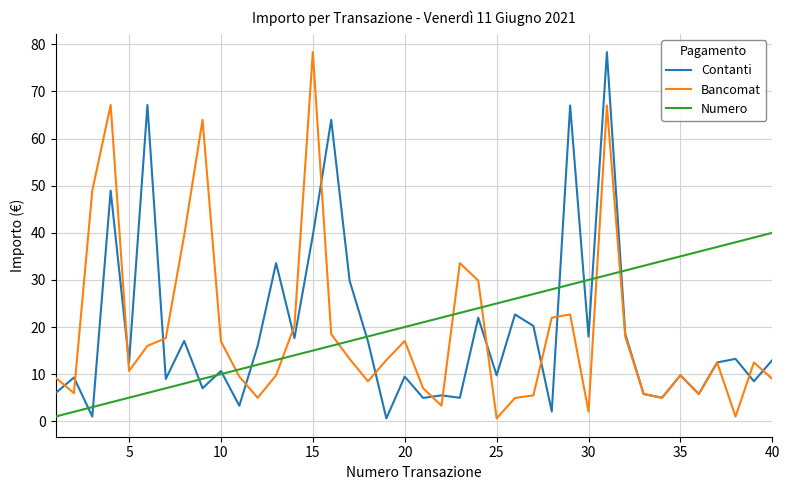

After their last crossing, which series has the higher values: Bancomat or Numero?

Numero